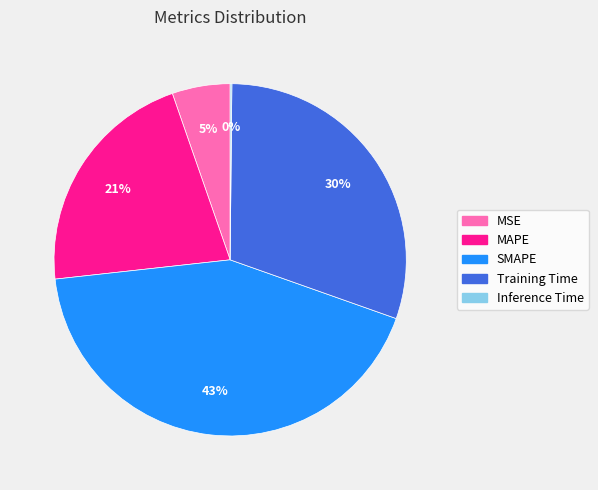

Is the sum of MAPE and Training Time greater than half?

Yes